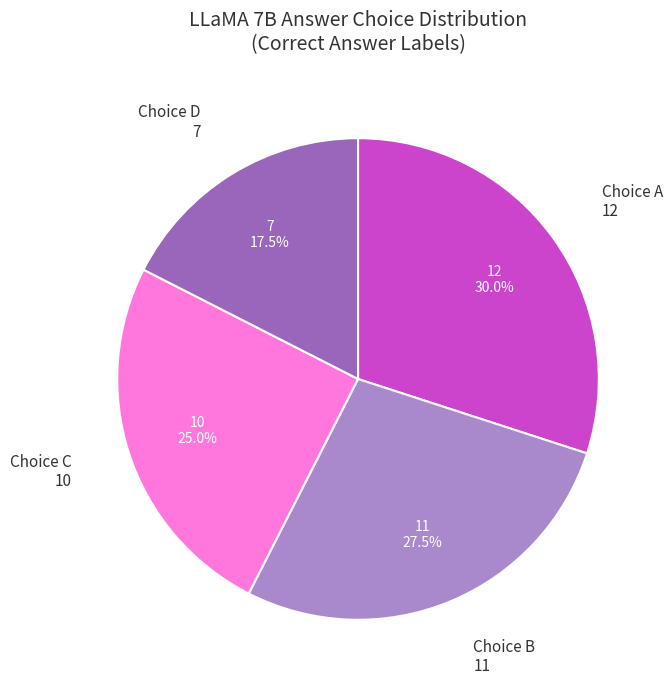

Is there a majority slice in this chart?

No